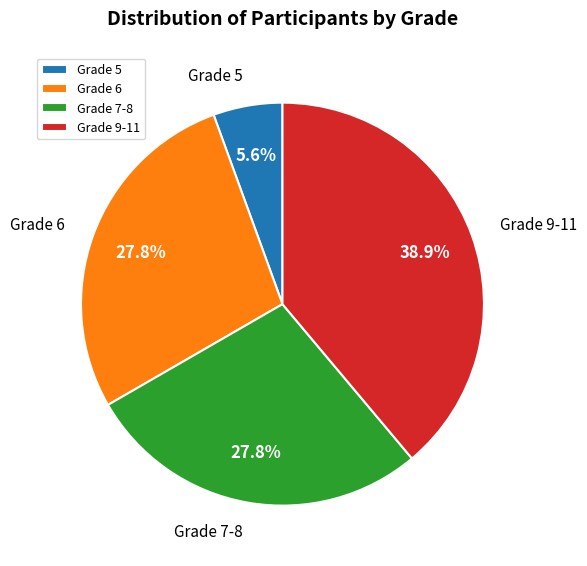

Does Grade 5 represent more than half of the total?

No